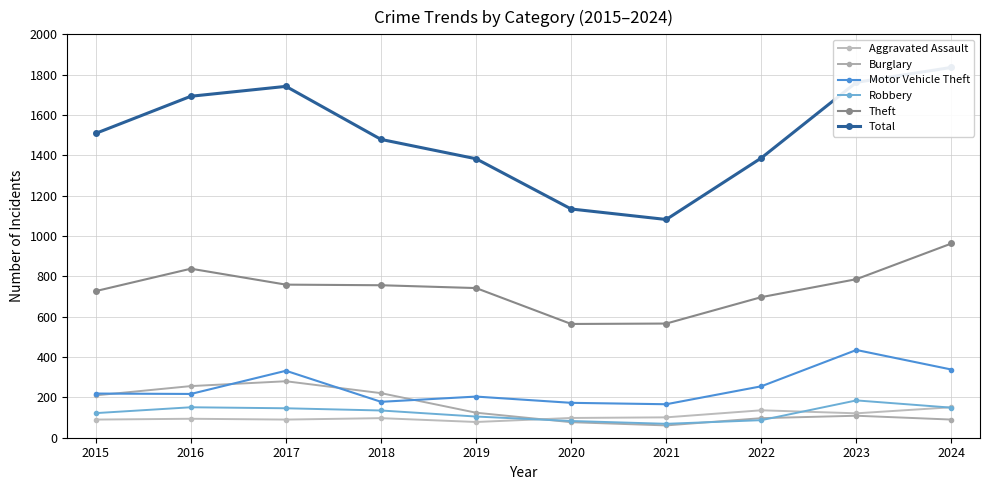

Is this an area chart (filled region under the line)?

No